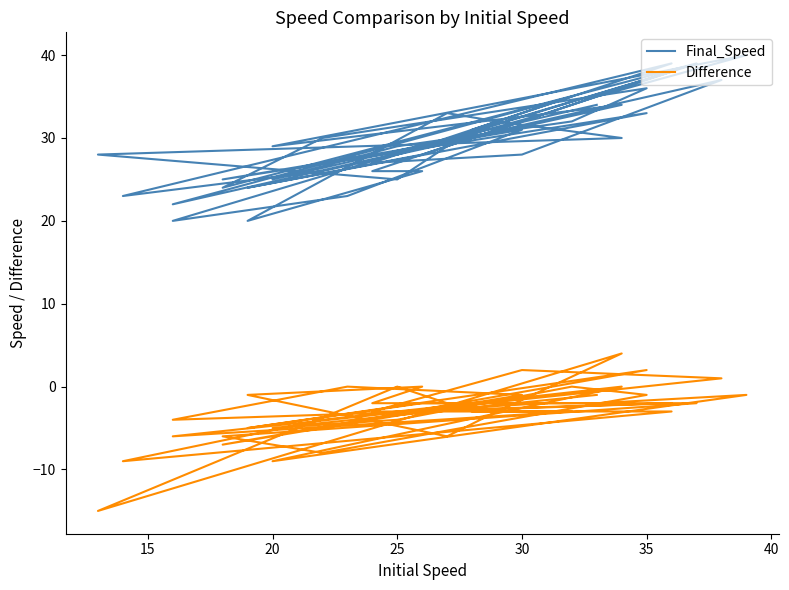

Rank the series by their maximum value, from highest to lowest.

Final_Speed, Difference